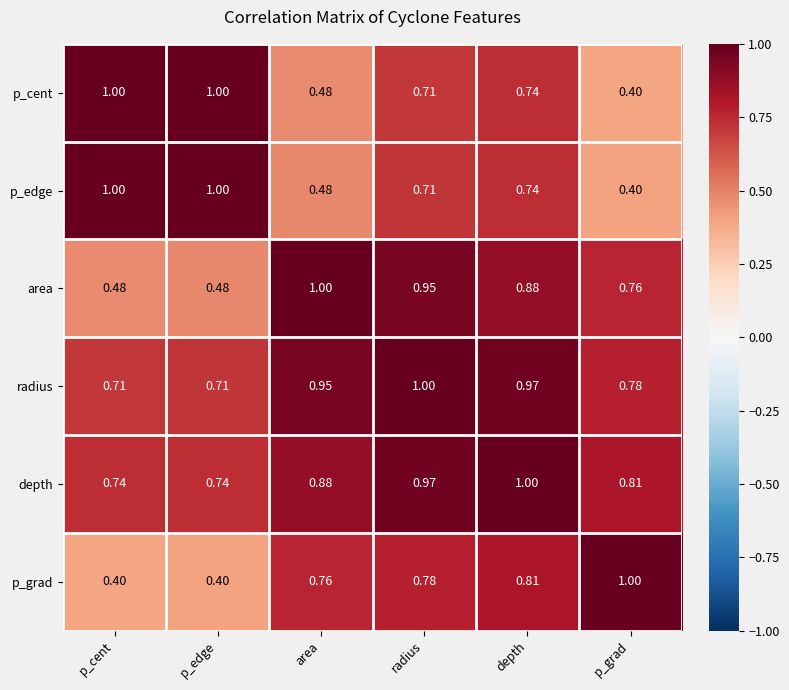

At which category is the sum across all series the highest?

depth